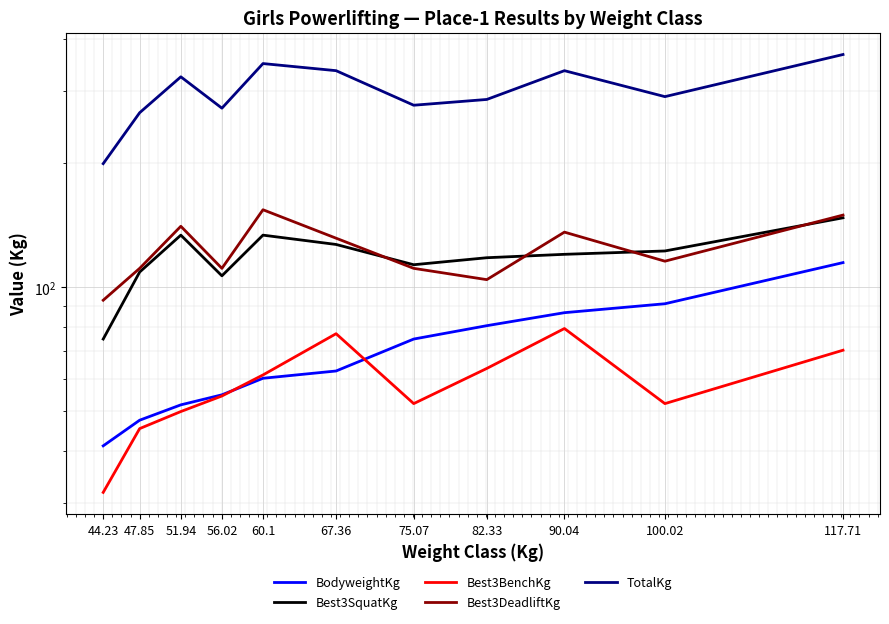

At how many categories does at least one series exceed 147?

11